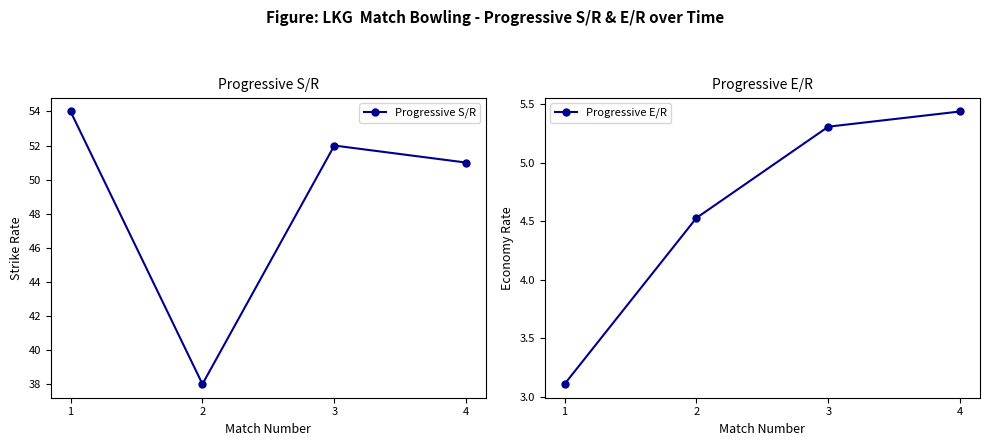

How many values in the Progressive S/R series are below 52?

2